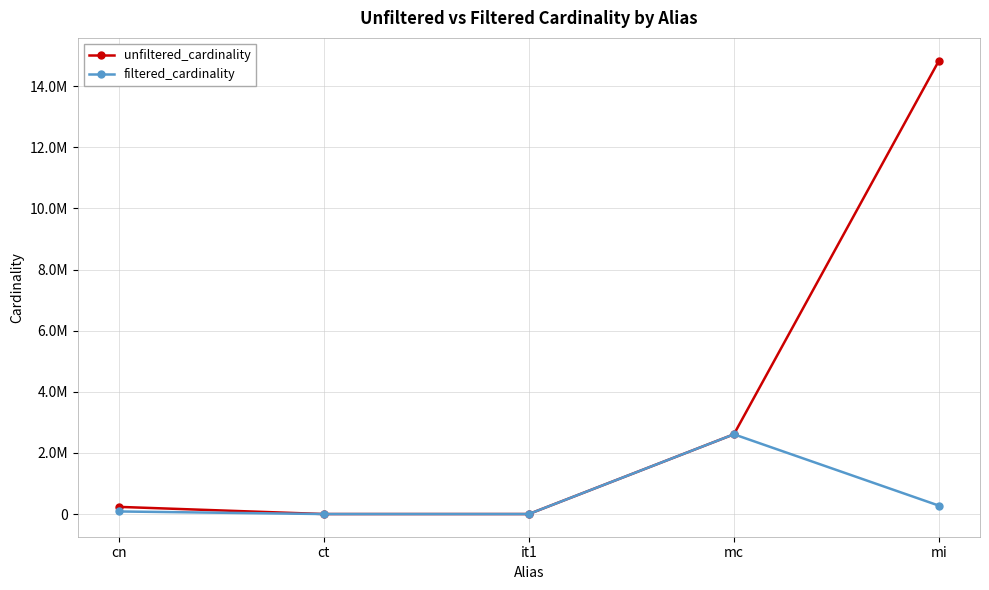

Is the value of unfiltered_cardinality at mc greater than the value of filtered_cardinality at mi?

Yes